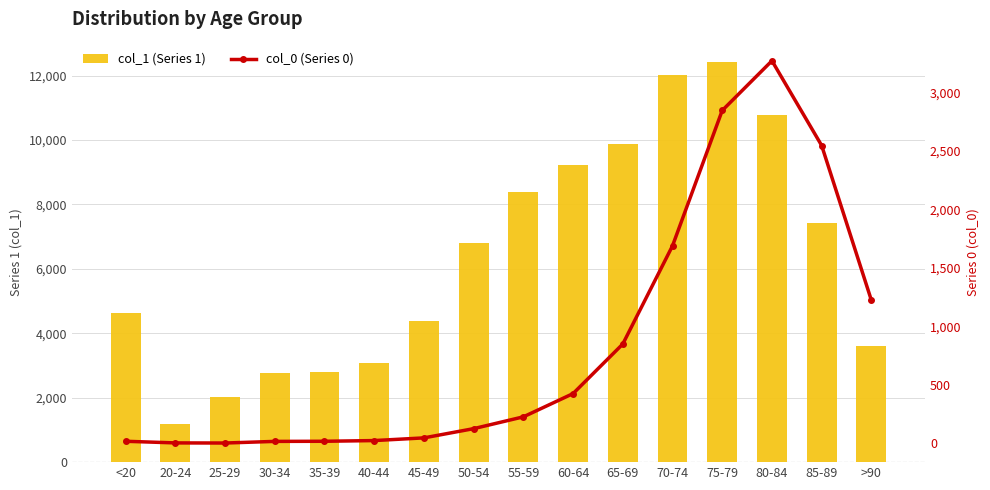

Which category has the lowest value in the col_0 (Series 0) series?

25-29